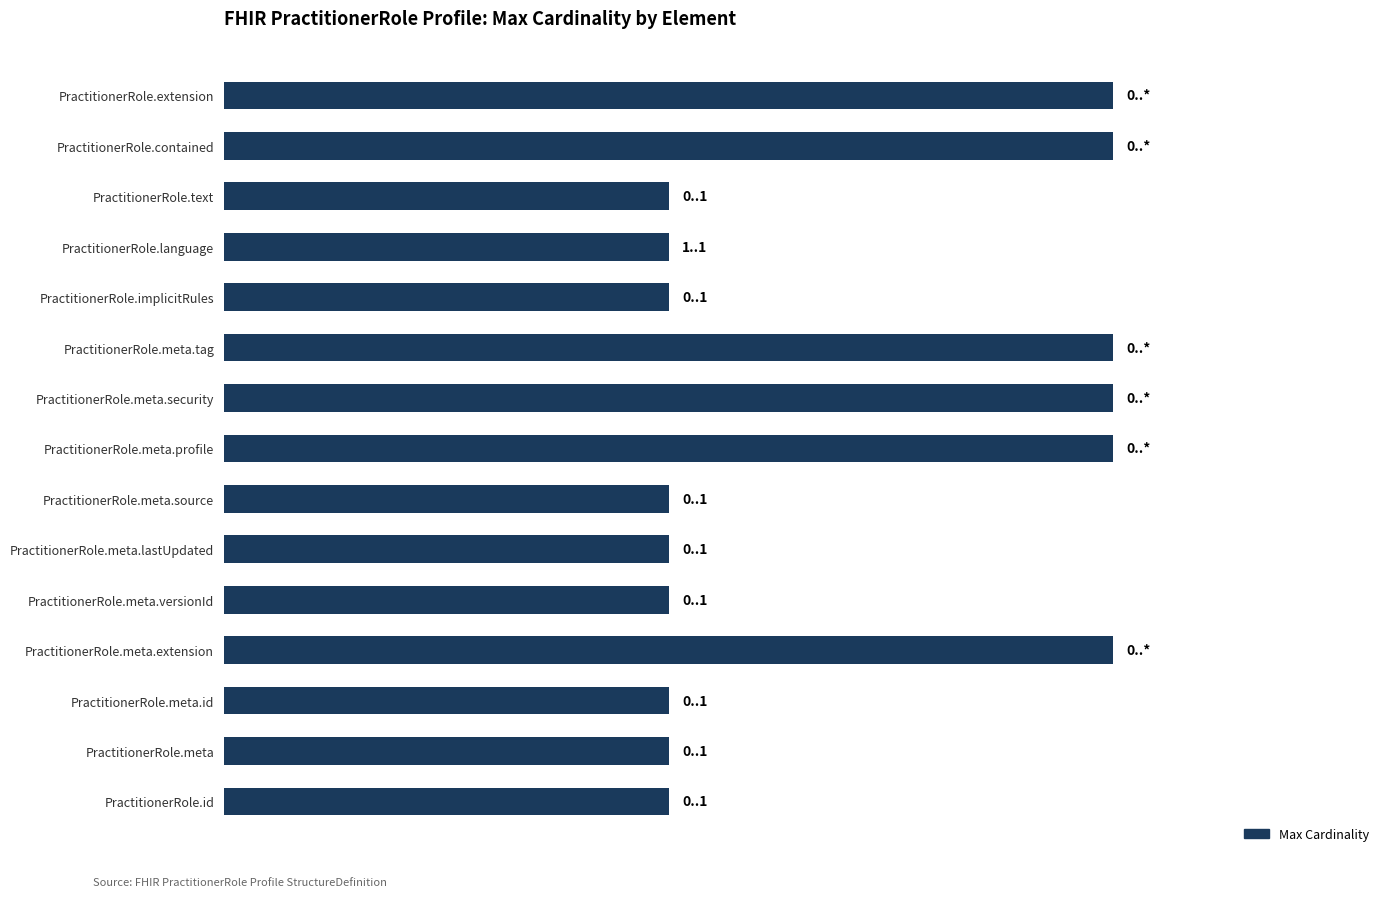

Are the bars grouped side by side (vs. stacked)?

No